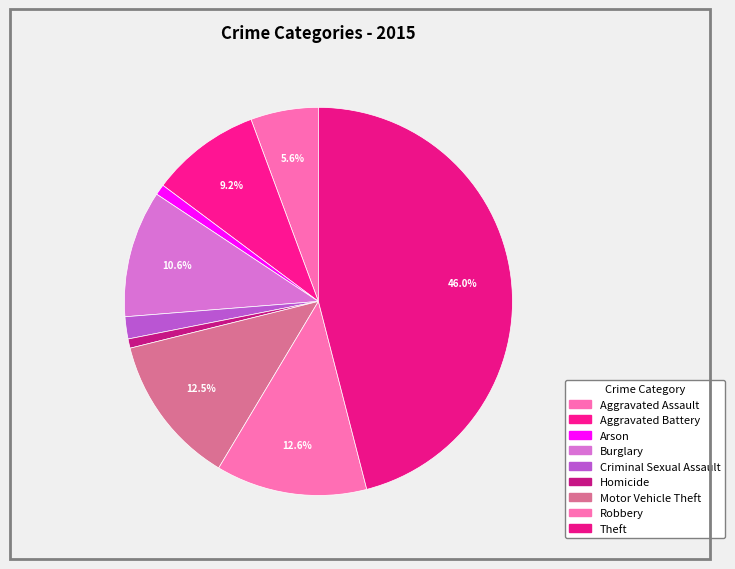

What is the largest slice in the pie chart?

Theft